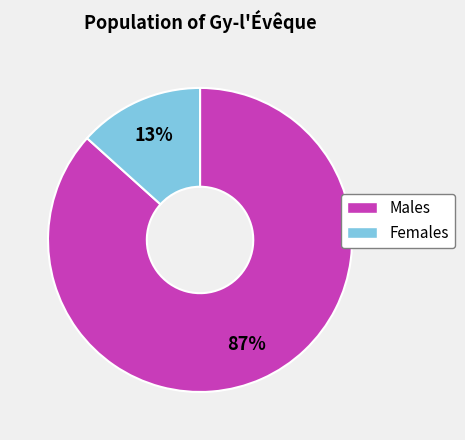

Is there a majority slice in this chart?

Yes